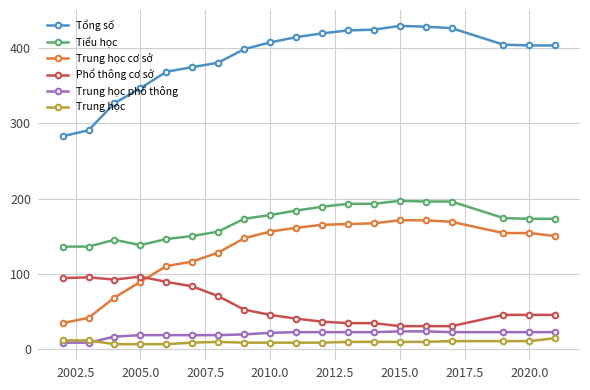

True or false: Tổng số and Phổ thông cơ sở intersect in this chart.

False